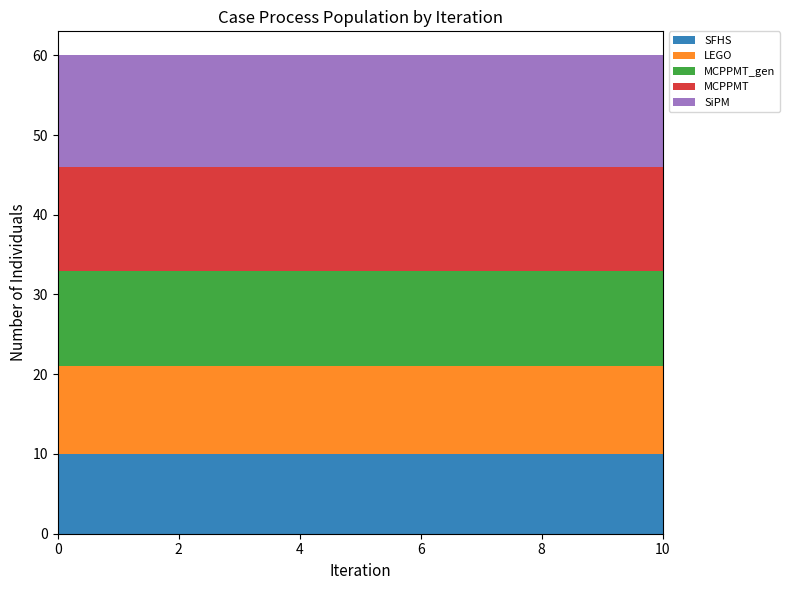

Reading left to right, extract all data points from this chart.

SFHS: 10	10	10	10	10	10	10	10	10	10	10
LEGO: 11	11	11	11	11	11	11	11	11	11	11
MCPPMT_gen: 12	12	12	12	12	12	12	12	12	12	12
MCPPMT: 13	13	13	13	13	13	13	13	13	13	13
SiPM: 14	14	14	14	14	14	14	14	14	14	14